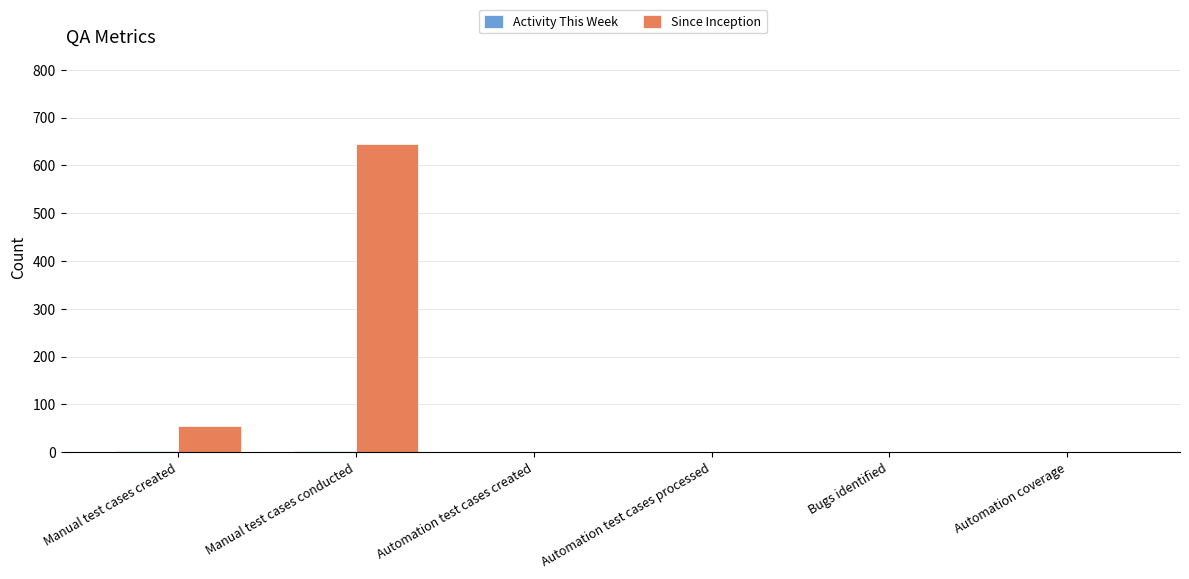

How many groups of bars are there?

6